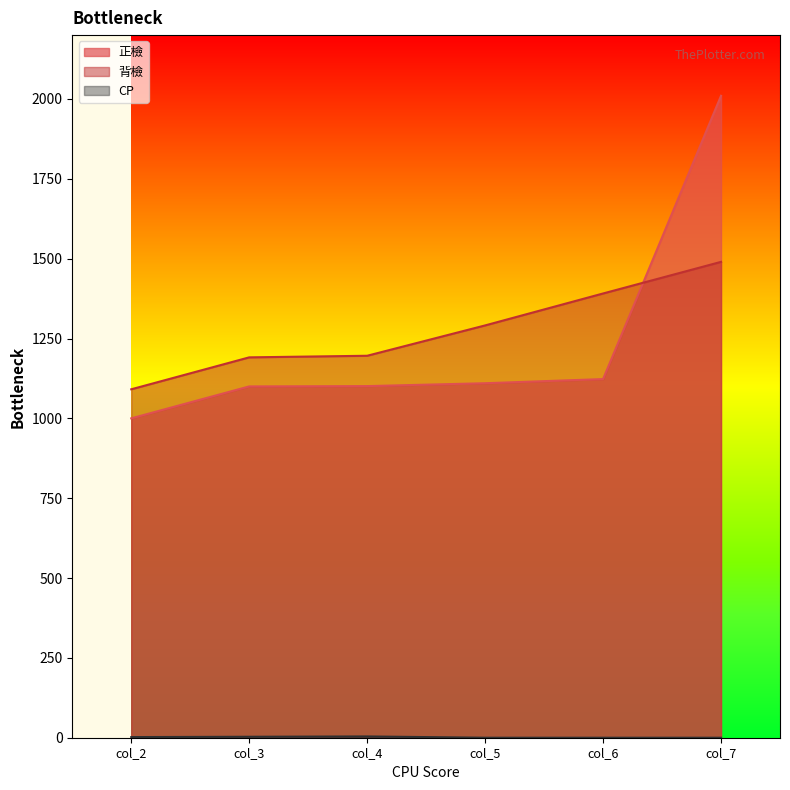

List the labels in order of CP value, smallest first.

col_5, col_6, col_7, col_2, col_3, col_4